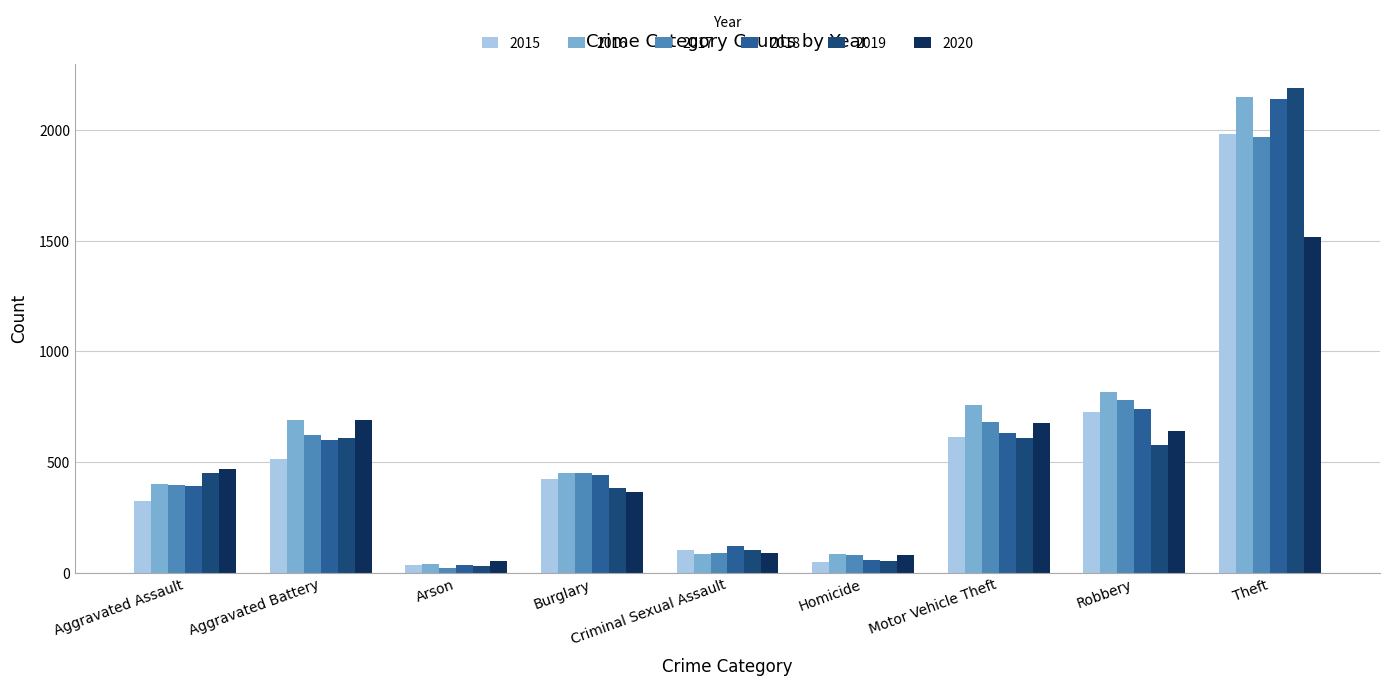

How many values in the 2016 series are below 451?

4